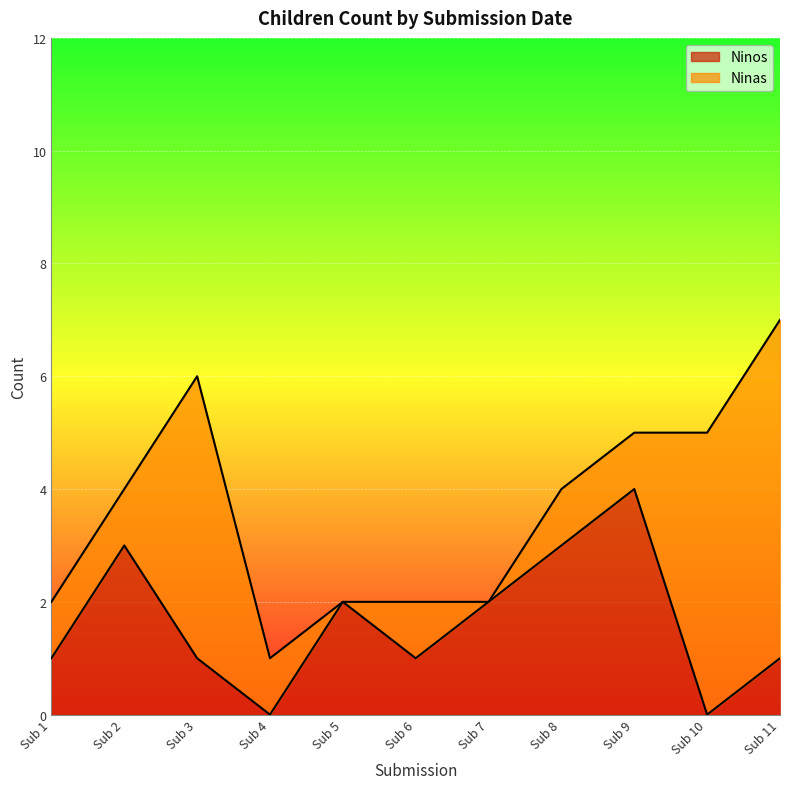

Reading right to left, extract all data points from this chart.

1	0	4	3	2	1	2	0	1	3	1